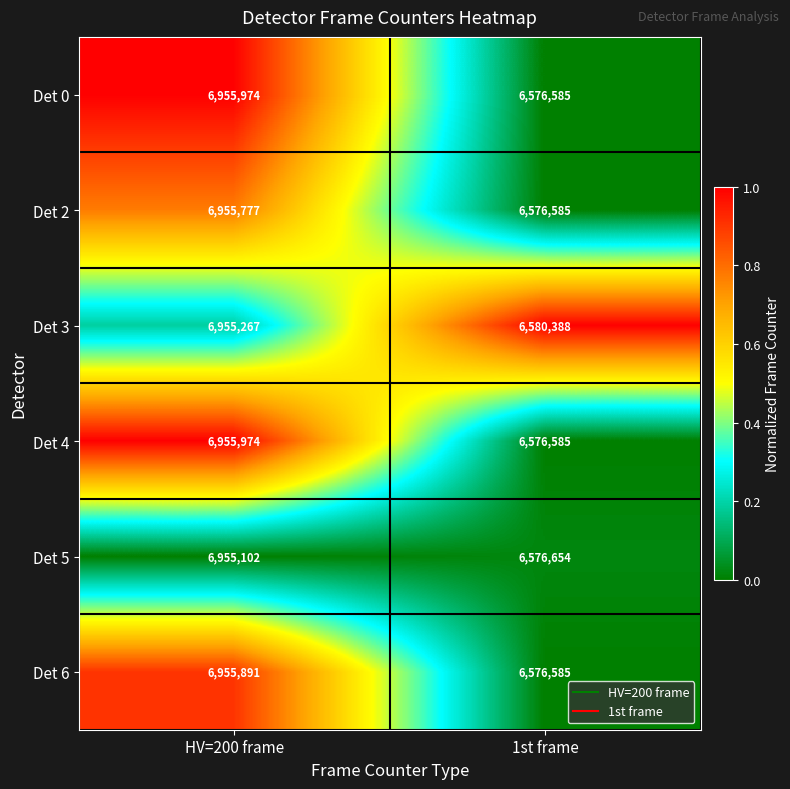

At which label is Det 4 closest to 6766279?

1st frame